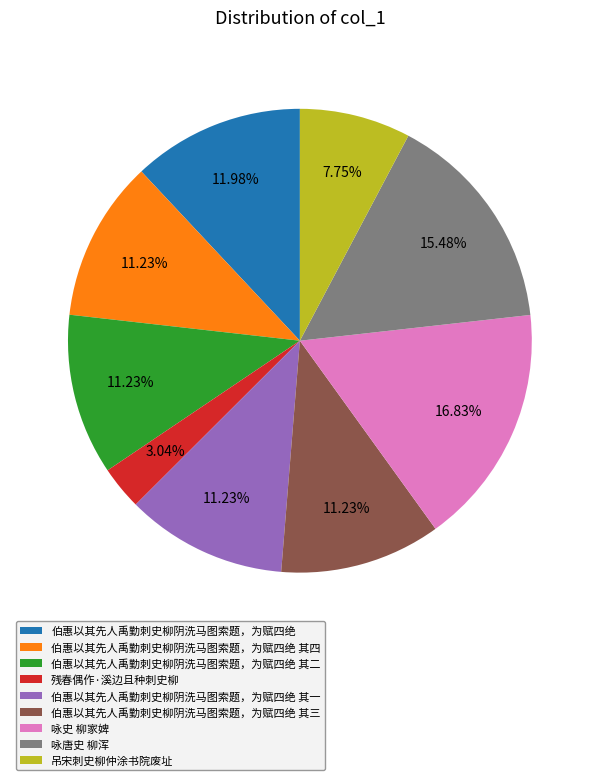

Approximately how many times larger is the value at 咏唐史 柳浑 compared to 伯惠以其先人禹勤刺史柳阴洗马图索题，为赋四绝 其三?

1.4